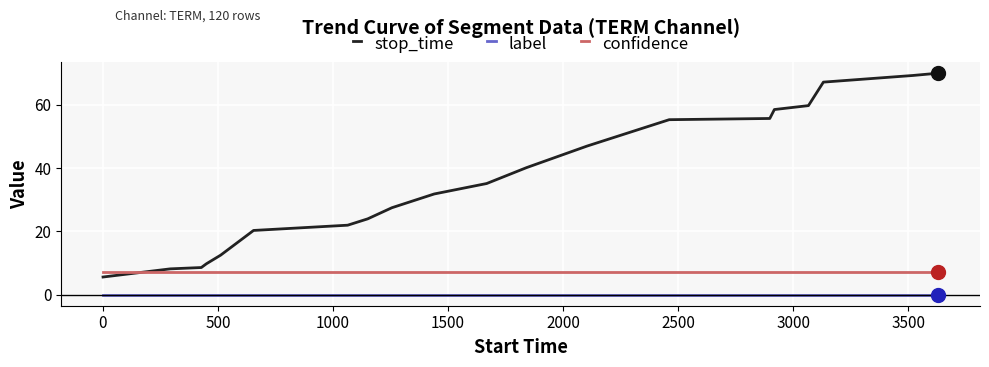

What is the minimum value for stop_time?

5.6